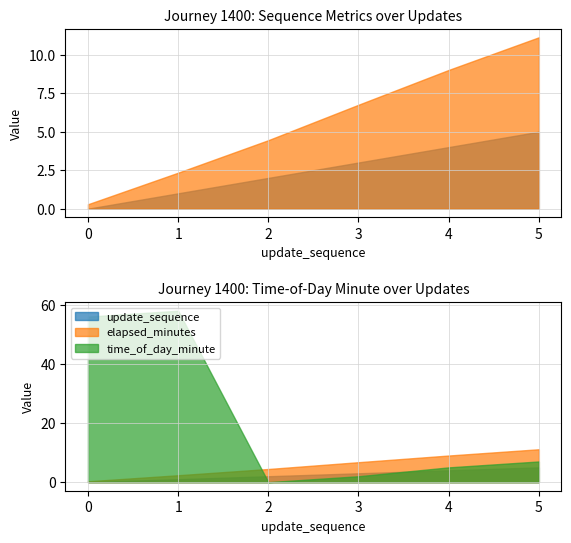

At which label does update_sequence first exceed 3?

4